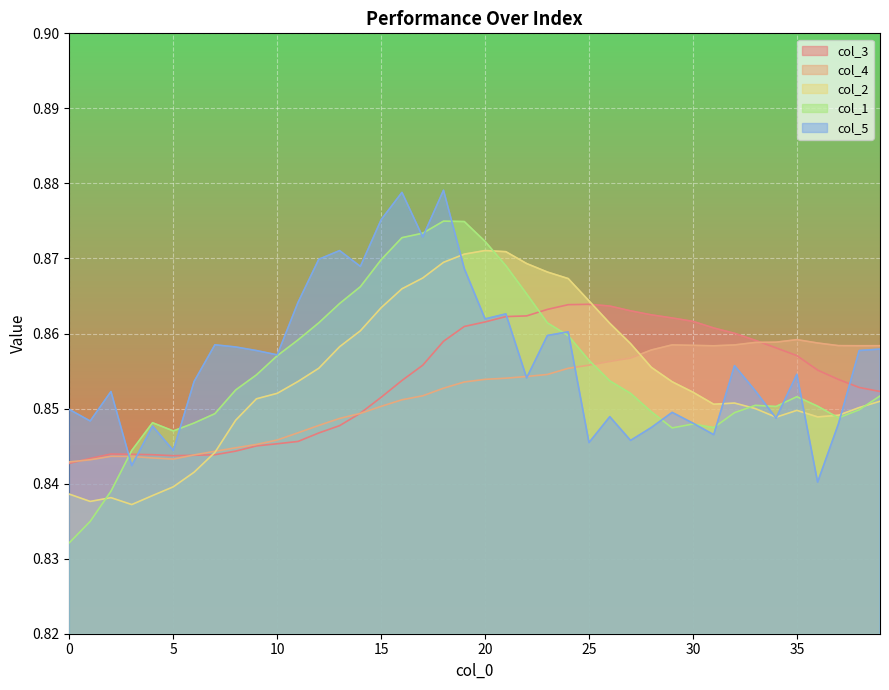

True or false: col_4 has more than 2 interior local peaks.

True